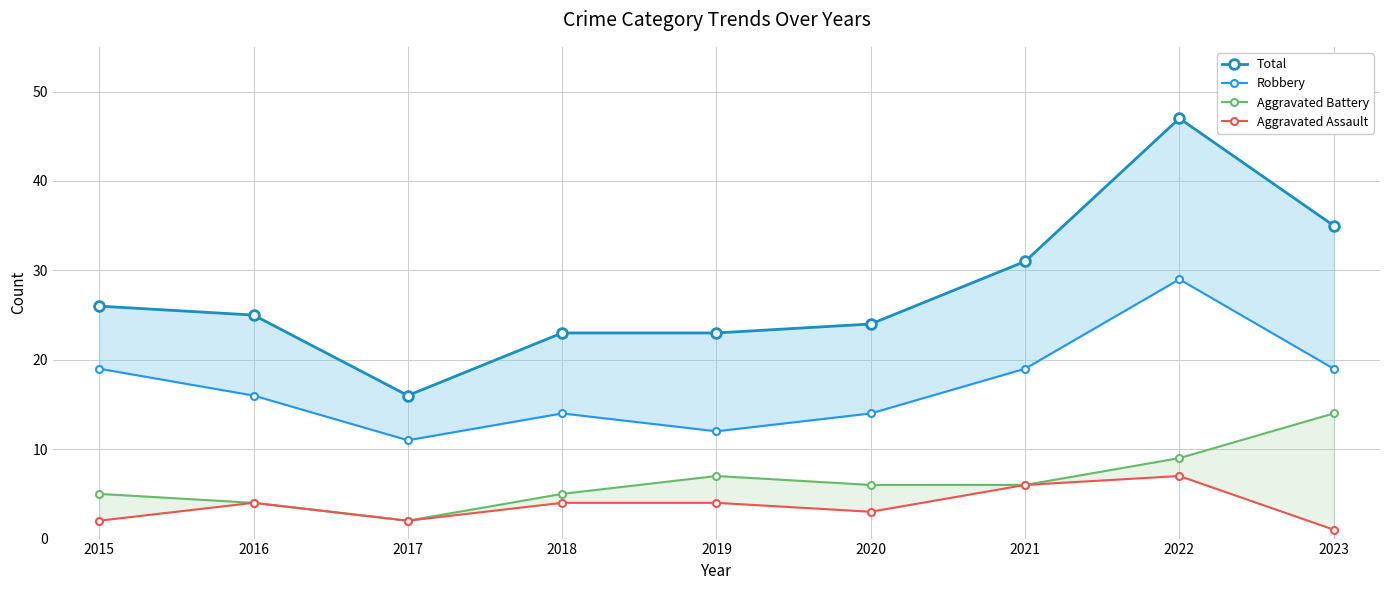

Reading right to left, transcribe all the data shown in this chart.

Total: 2023=35	2022=47	2021=31	2020=24	2019=23	2018=23	2017=16	2016=25	2015=26
Robbery: 2023=19	2022=29	2021=19	2020=14	2019=12	2018=14	2017=11	2016=16	2015=19
Aggravated Battery: 2023=14	2022=9	2021=6	2020=6	2019=7	2018=5	2017=2	2016=4	2015=5
Aggravated Assault: 2023=1	2022=7	2021=6	2020=3	2019=4	2018=4	2017=2	2016=4	2015=2